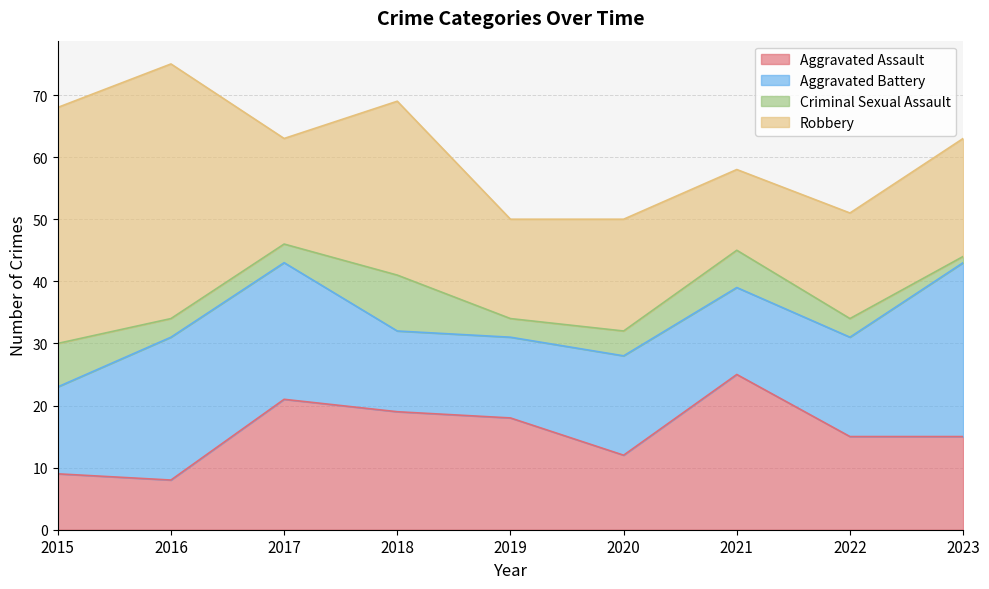

At which label does Criminal Sexual Assault reach its peak?

2018